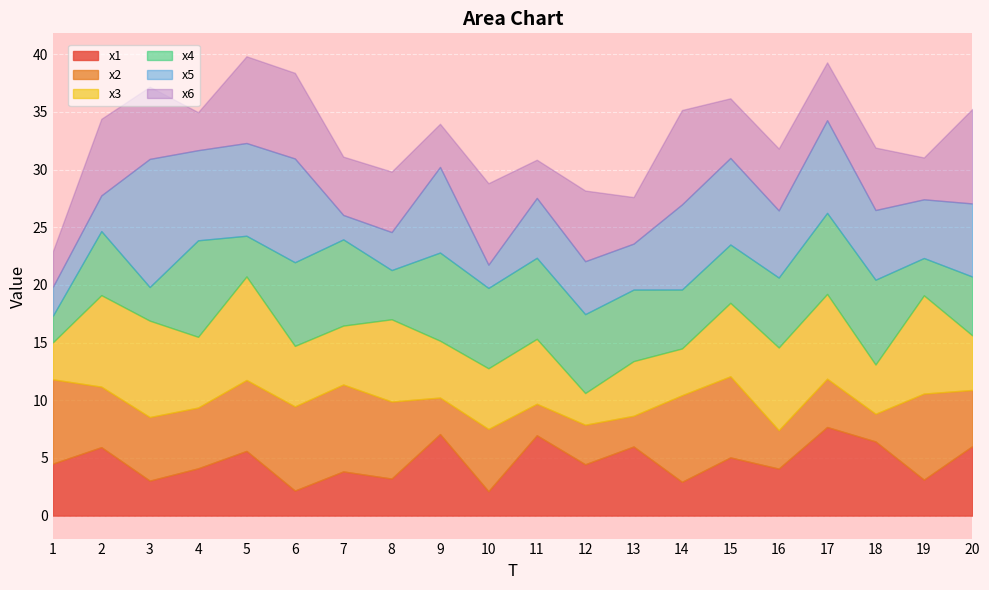

Where do x6 and x2 first cross each other?

1 and 2